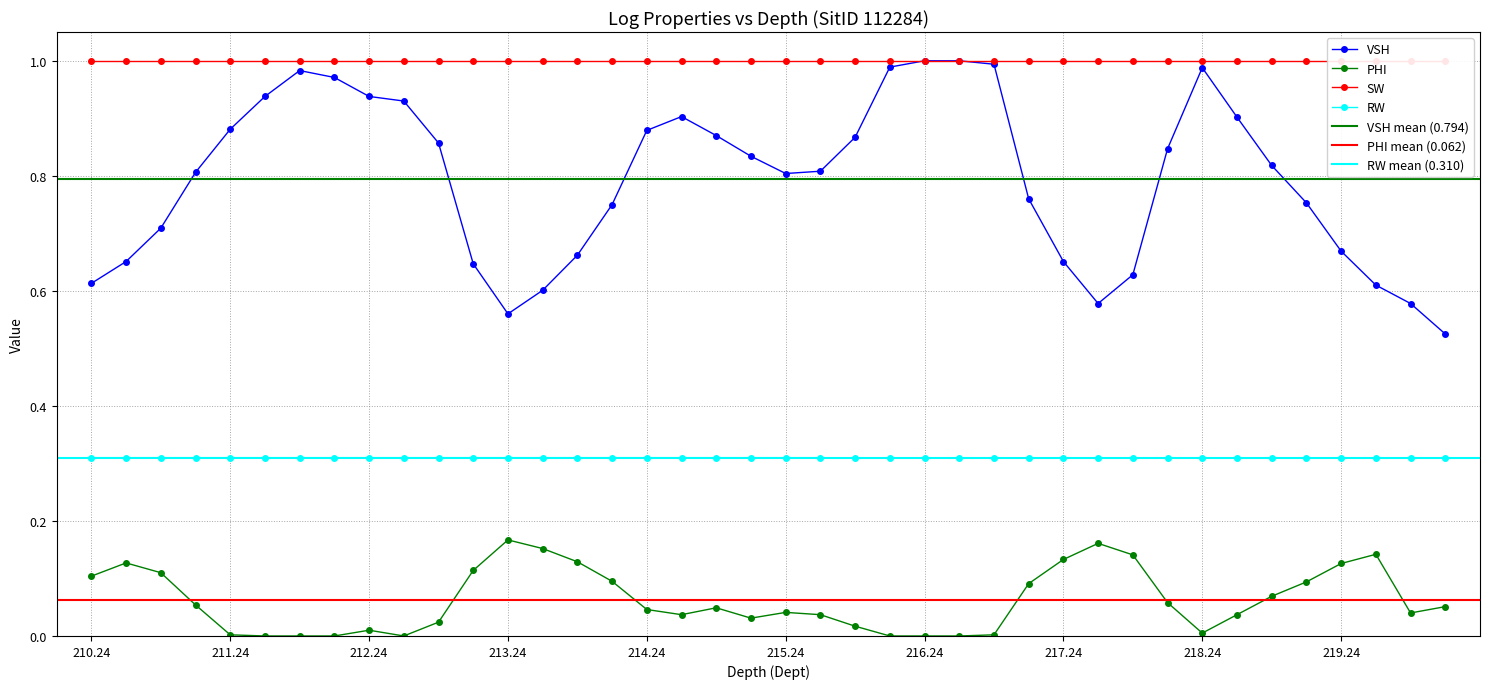

What is the lowest value of the RW series?

0.3